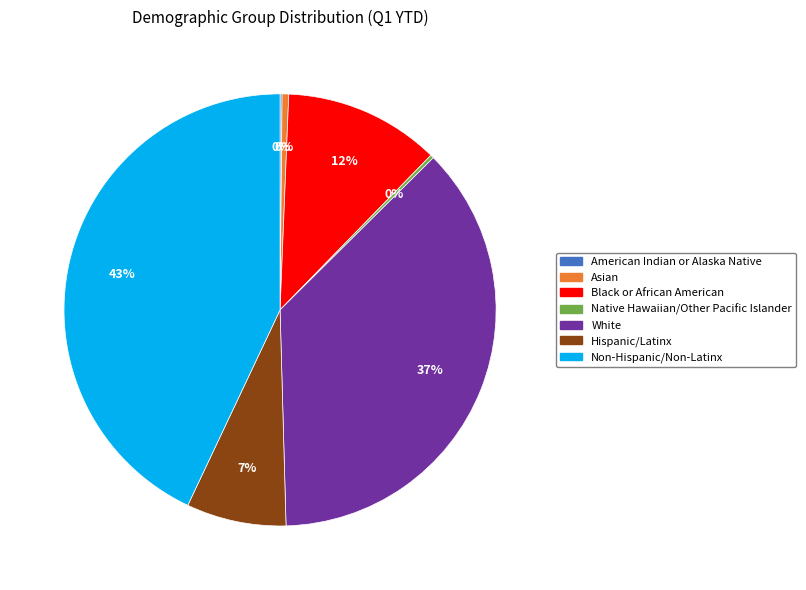

Between Hispanic/Latinx and White, which is larger?

White